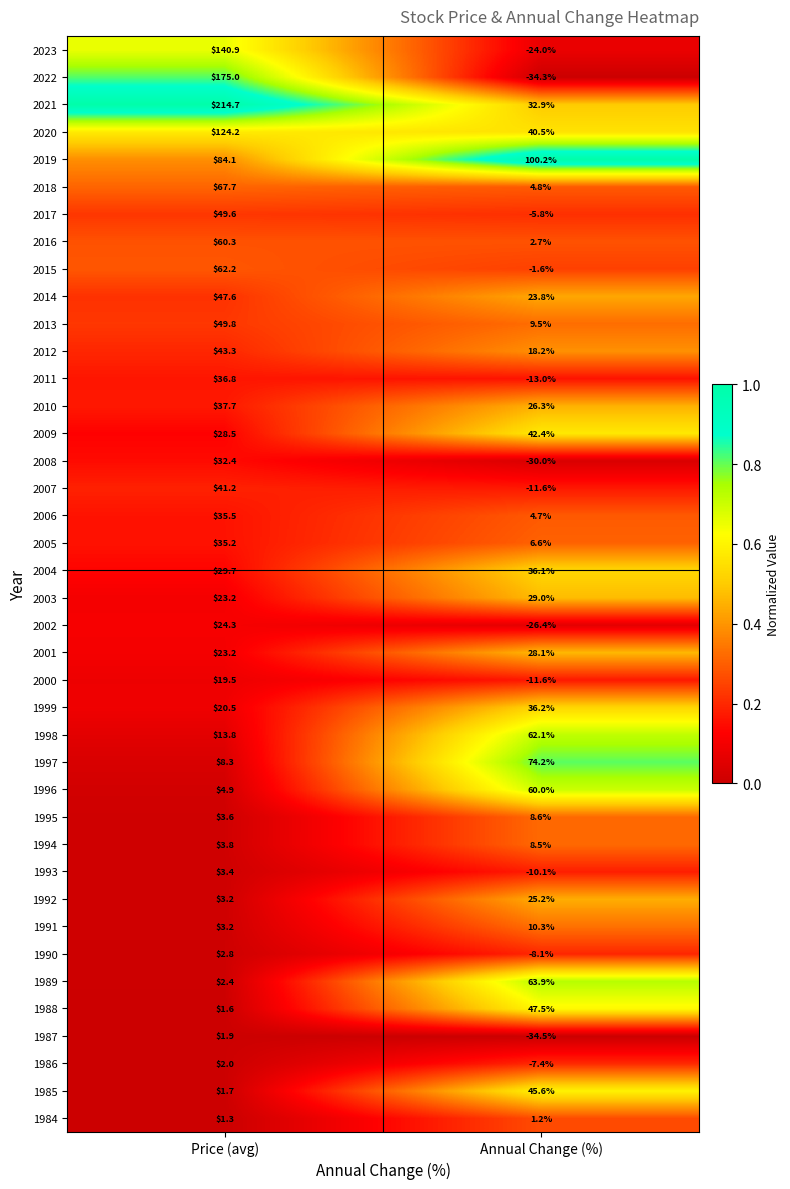

Rank the series by their maximum value, from highest to lowest.

2021, 2022, 2023, 2020, 2019, 1997, 2018, 1989, 2015, 1998, 2016, 1996, 2013, 2017, 2014, 1988, 1985, 2012, 2009, 2007, 2010, 2011, 1999, 2004, 2006, 2005, 2008, 2003, 2001, 1992, 2002, 2000, 1991, 1995, 1994, 1993, 1990, 1986, 1987, 1984